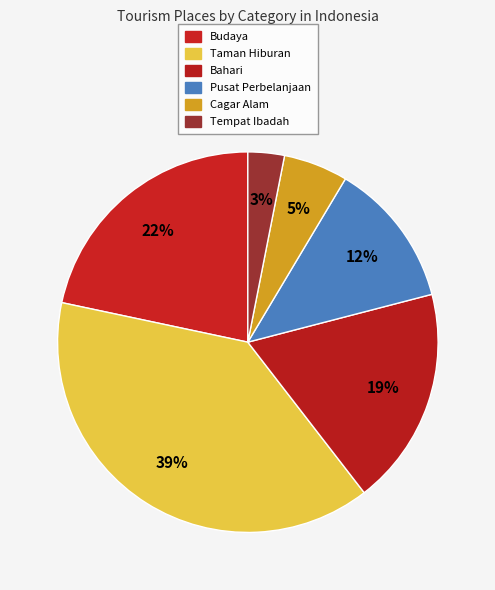

Between Tempat Ibadah and Pusat Perbelanjaan, which is larger?

Pusat Perbelanjaan